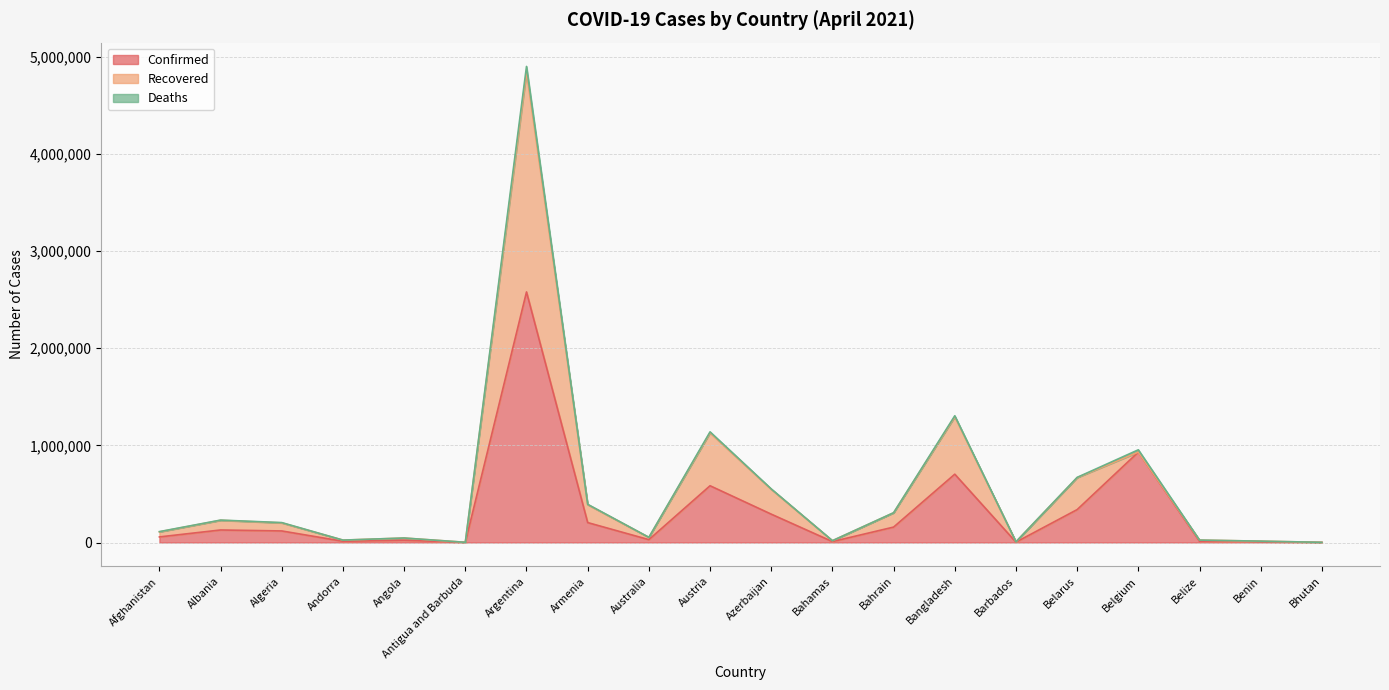

What is the highest value of the Confirmed series?

2579000